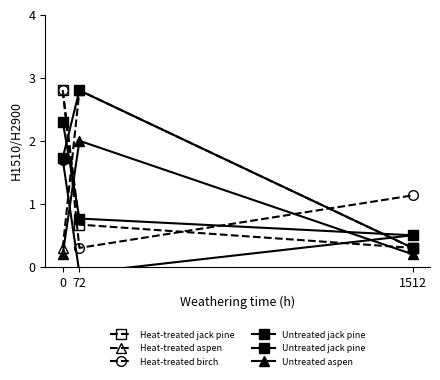

The value of Heat-treated birch at 0 is 4.8. True or false?

False